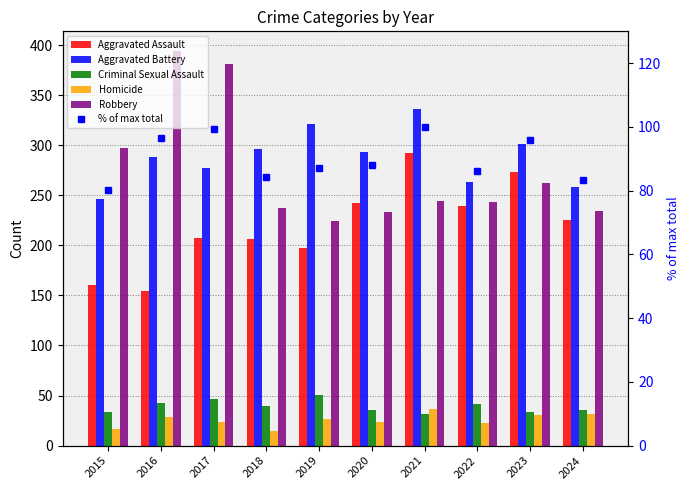

At which label does Robbery reach its minimum?

2019